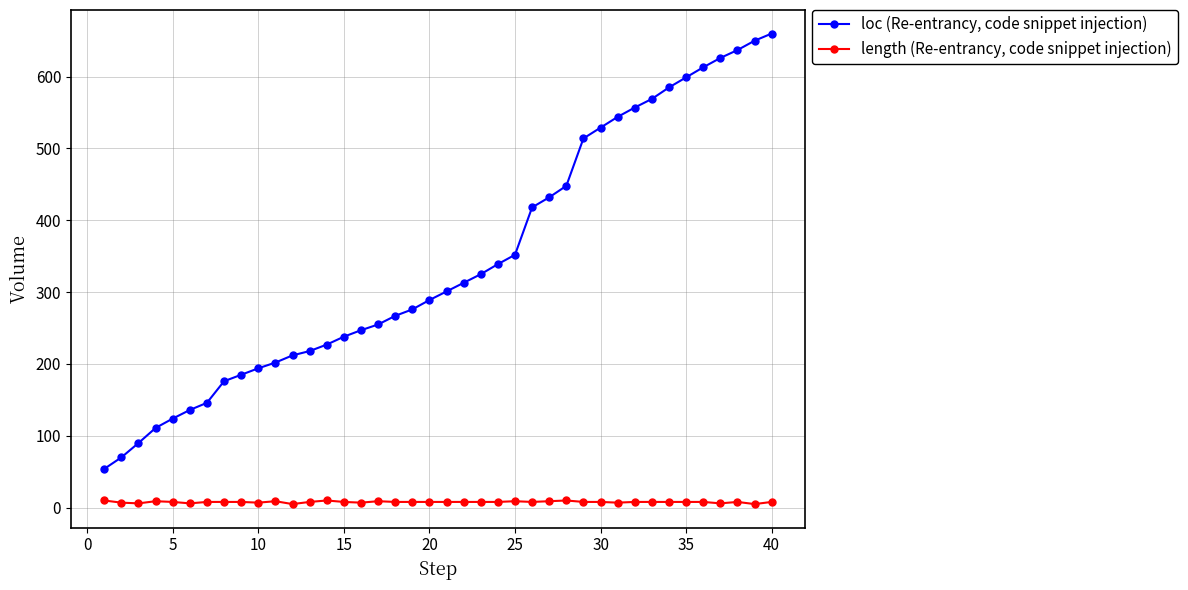

True or false: loc (Re-entrancy, code snippet injection) and length (Re-entrancy, code snippet injection) intersect in this chart.

False